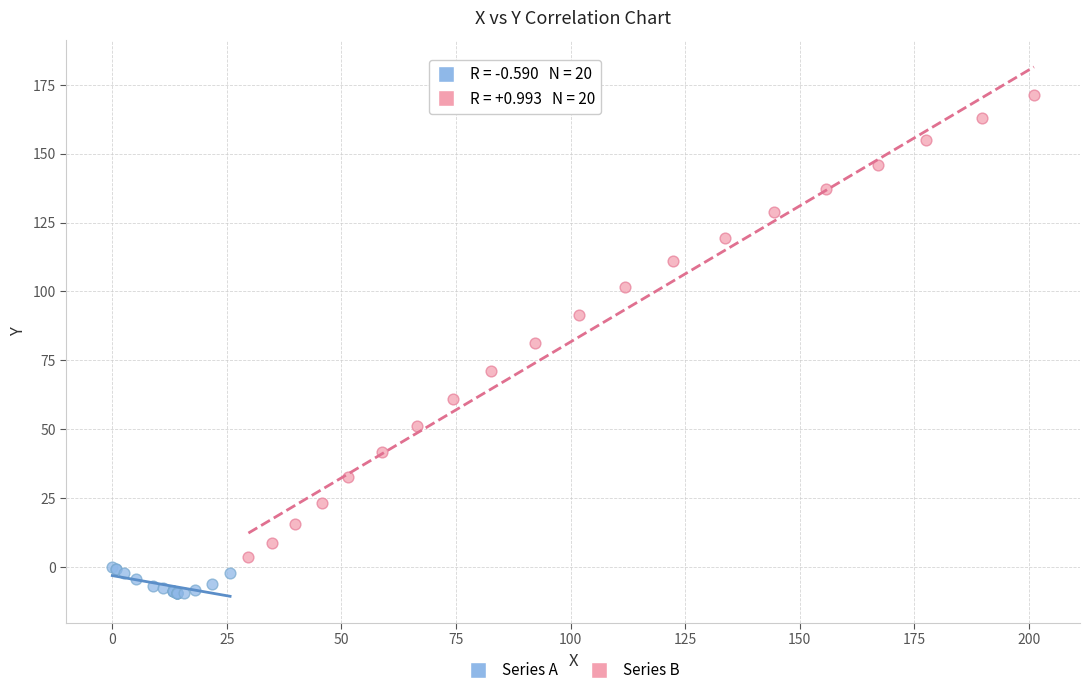

Which series has the widest spread of Y values?

Series B